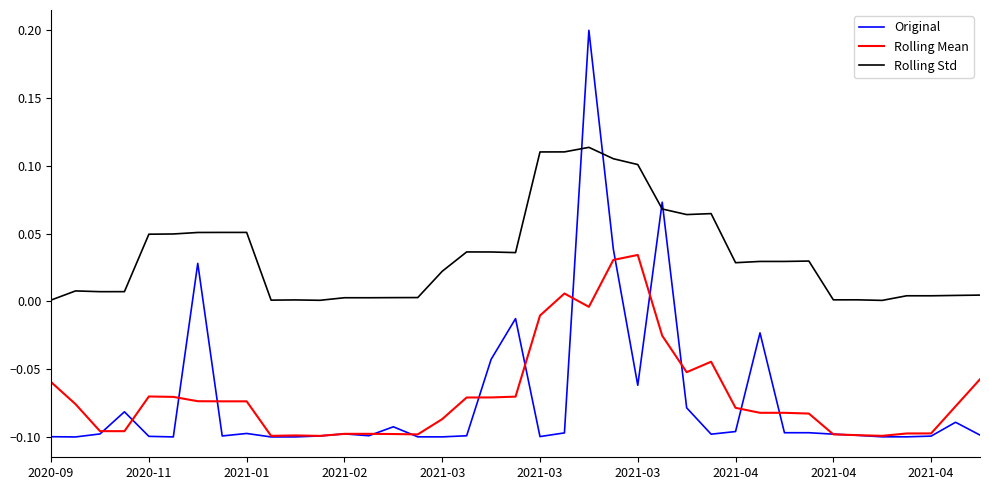

Rank the series by their maximum value, from lowest to highest.

Rolling Mean, Rolling Std, Original